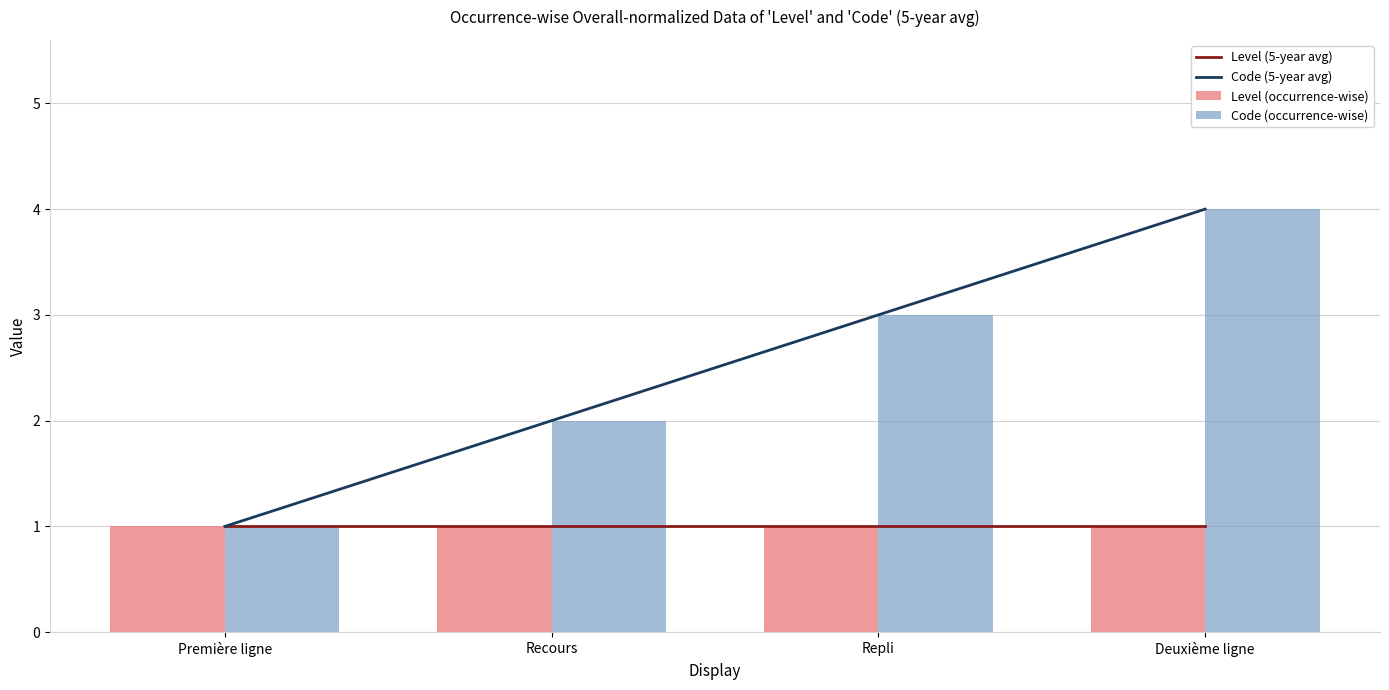

True or false: Level (occurrence-wise) has a value of 1 at Recours.

True